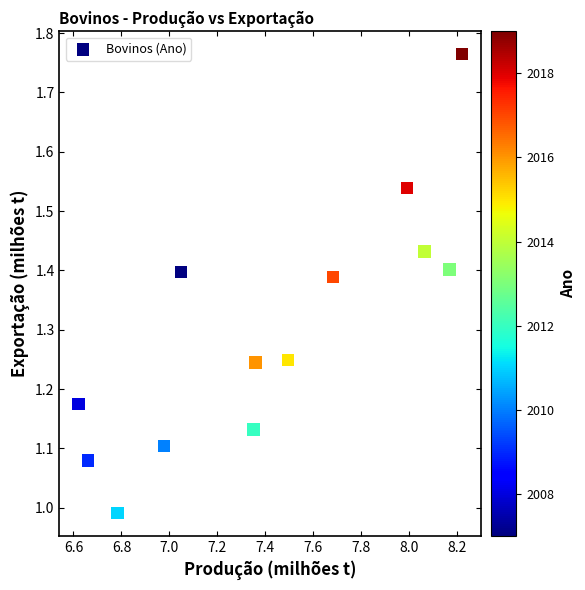

What is the range of Y values (max minus min)?

0.8